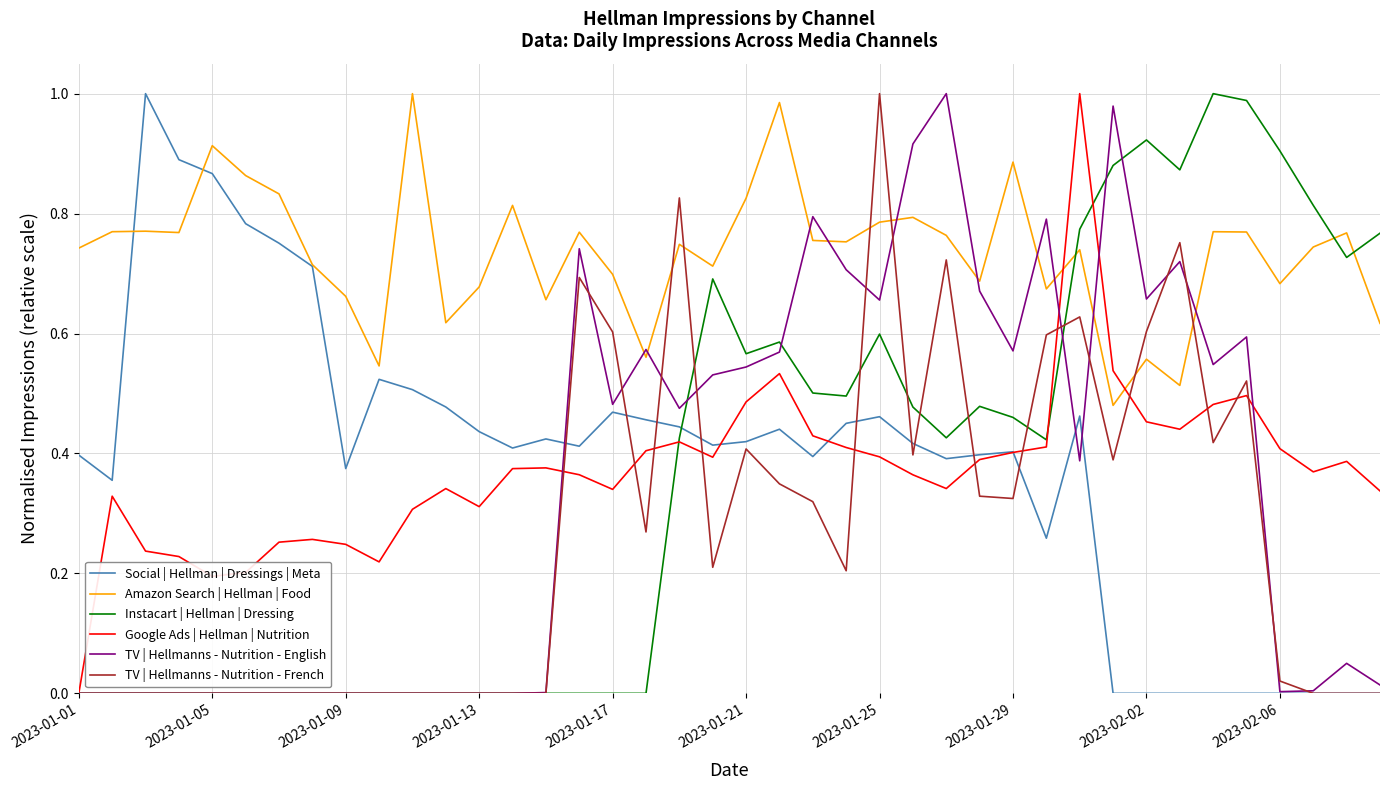

Which series ends up on top after the final intersection of Google Ads | Hellman | Nutrition and Amazon Search | Hellman | Food?

Amazon Search | Hellman | Food